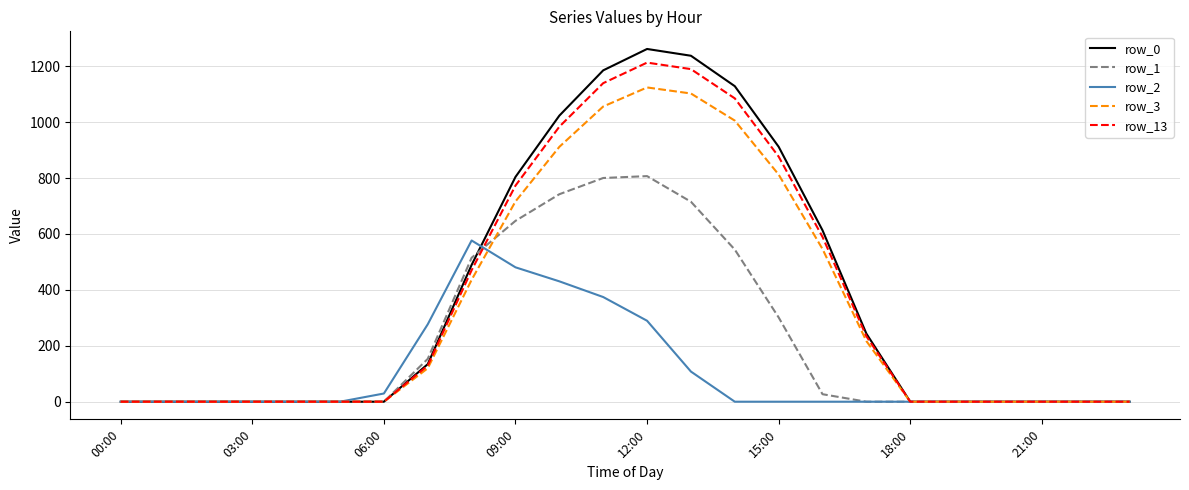

What is the highest value of the row_0 series?

1261.6